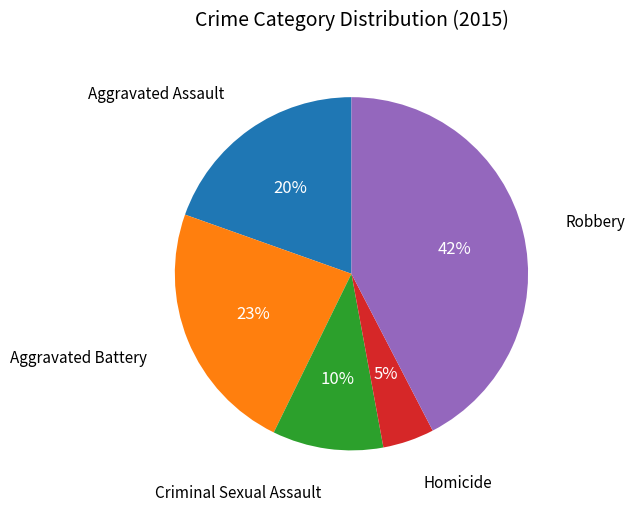

Is it true that Aggravated Battery is 23% of the pie?

True